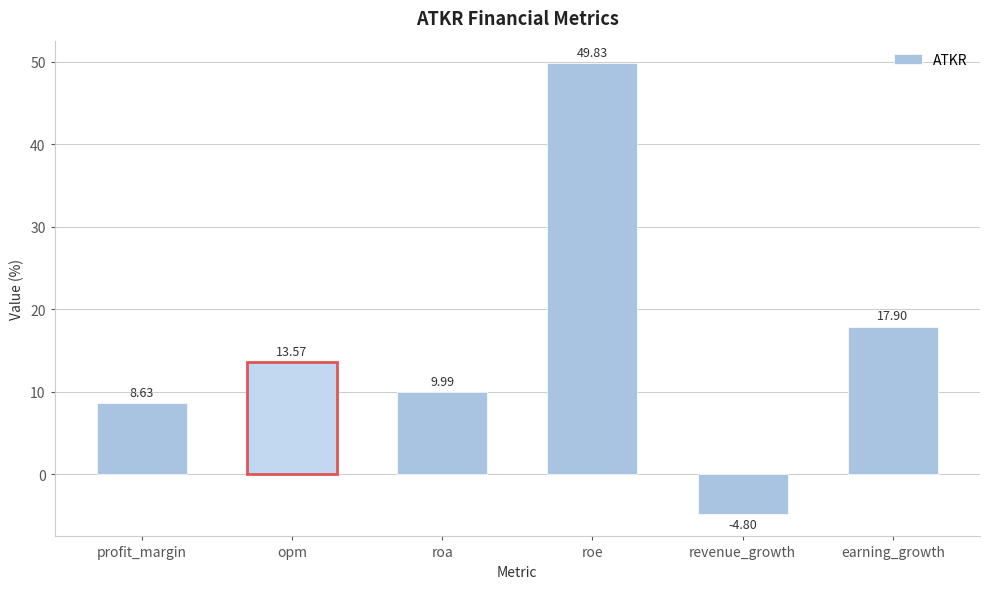

Does the chart contain stacked bars?

No